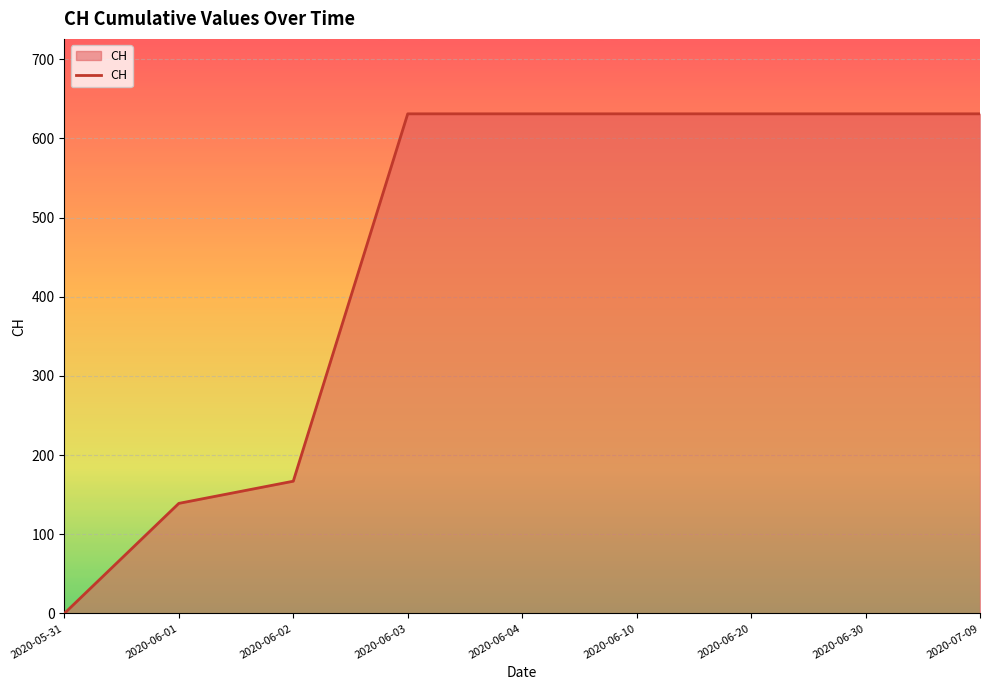

The value at 2020-06-01 is 139. True or false?

True